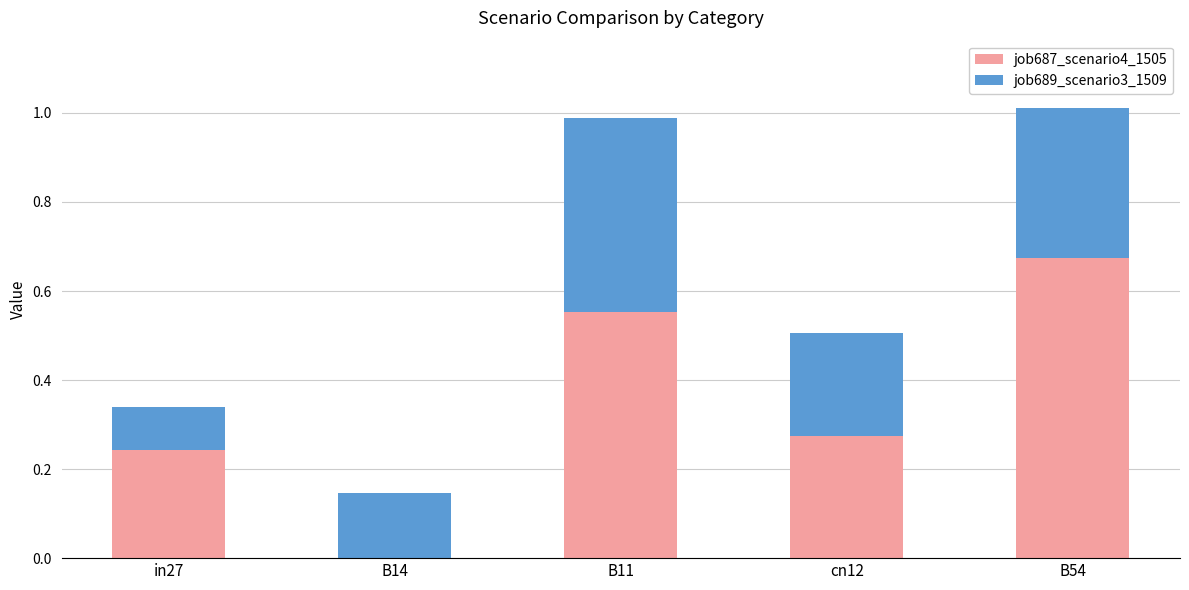

True or false: job687_scenario4_1505 has a value of 0.3 at B14.

False